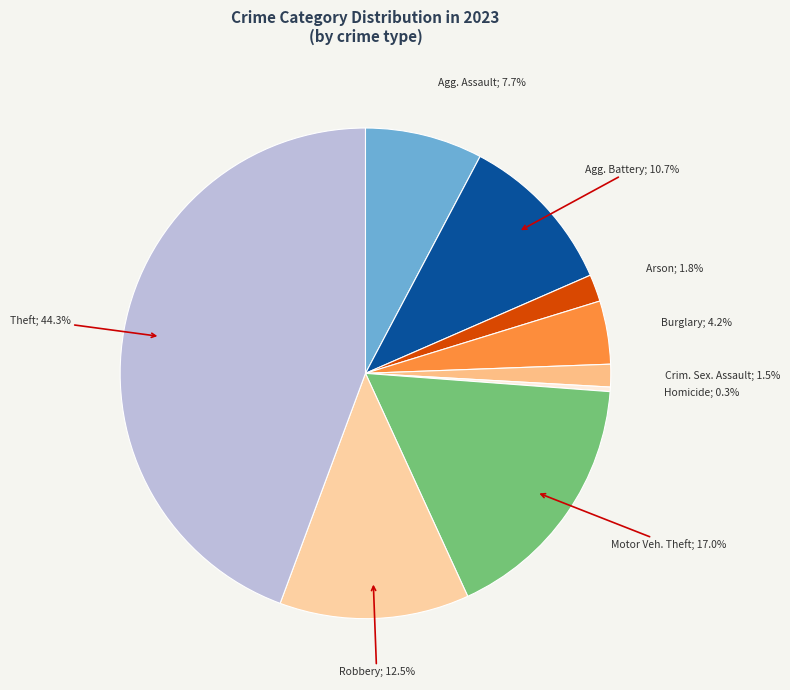

Does any single category account for the majority?

No